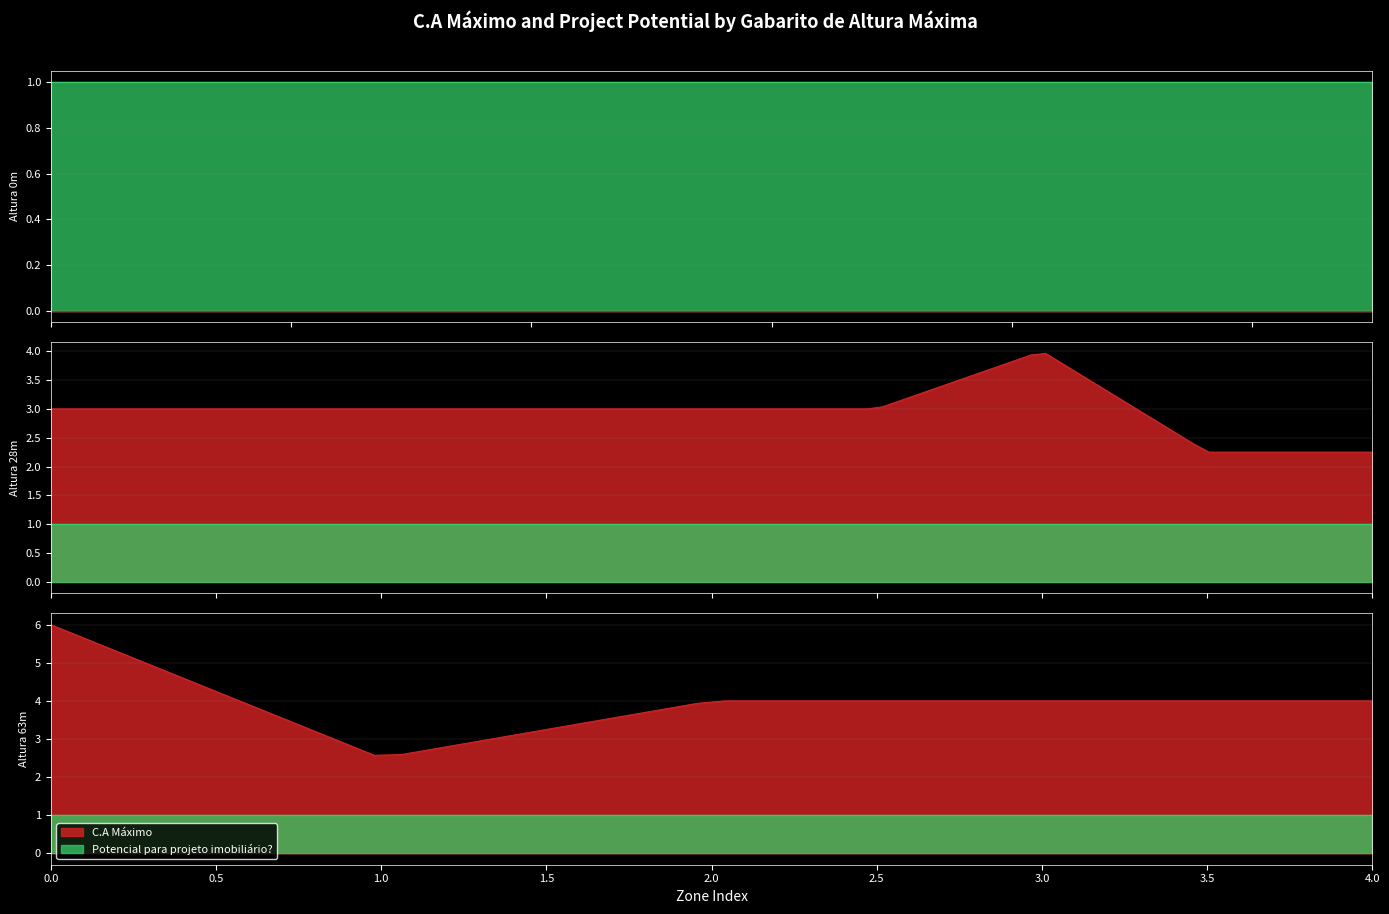

Reading left to right, extract all data points from this chart.

C.A Máximo: 0=0.0	28=2.9	63=4.1
Potencial para projeto imobiliário?: 0=1.0	28=1.0	63=1.0